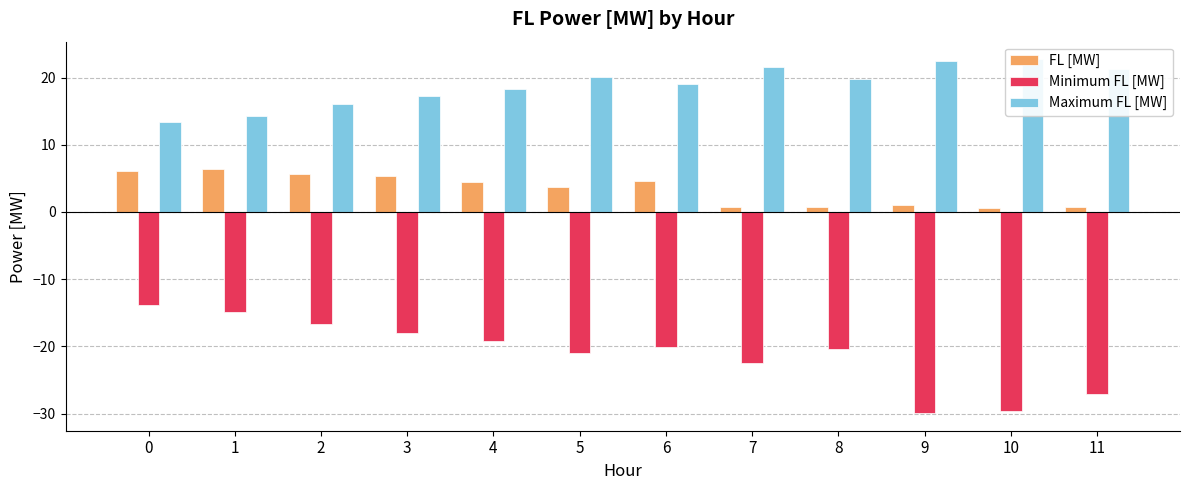

The value of FL [MW] at 11 is 0.8. True or false?

True